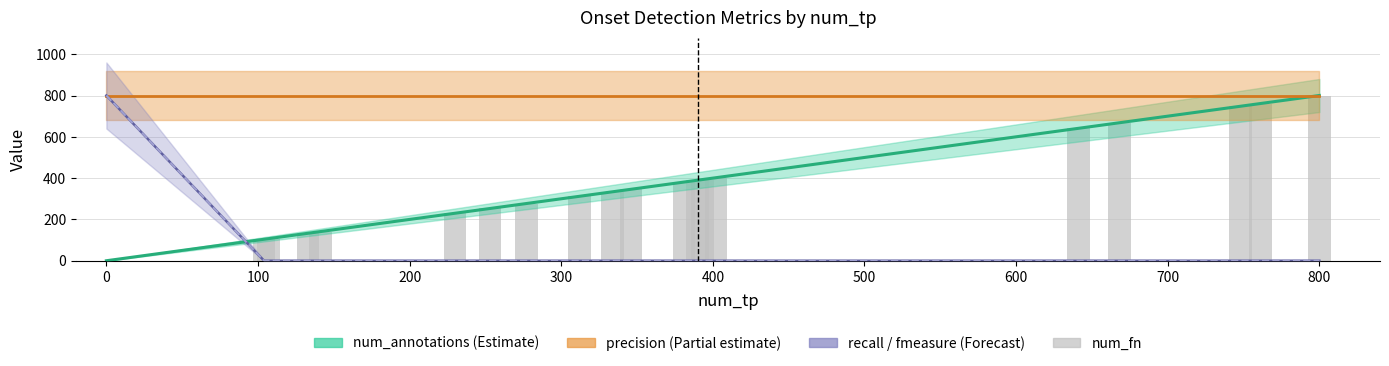

Reading right to left, list all the values displayed in this chart.

800	761	748	668	641	402	393	390	381	346	334	312	277	253	230	141	133	107	104	0